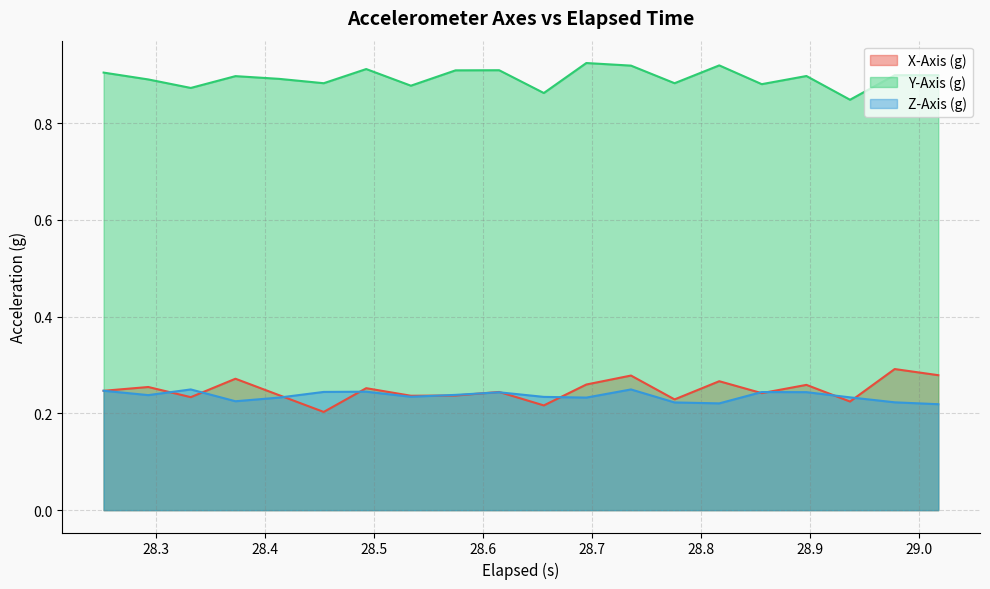

Which series has the largest total across all categories?

Y-Axis (g)